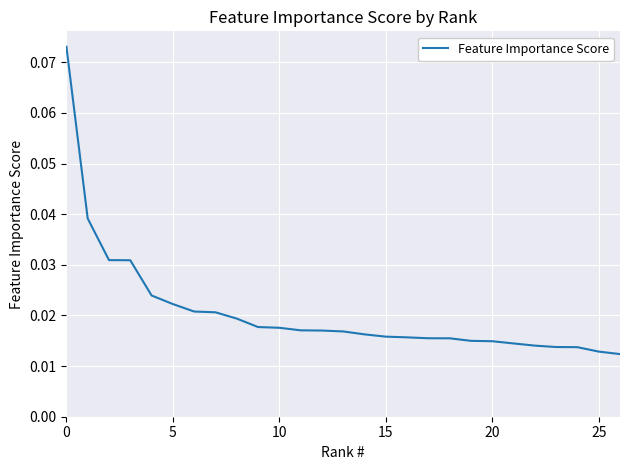

What is the label of the 3rd point from the right?

24